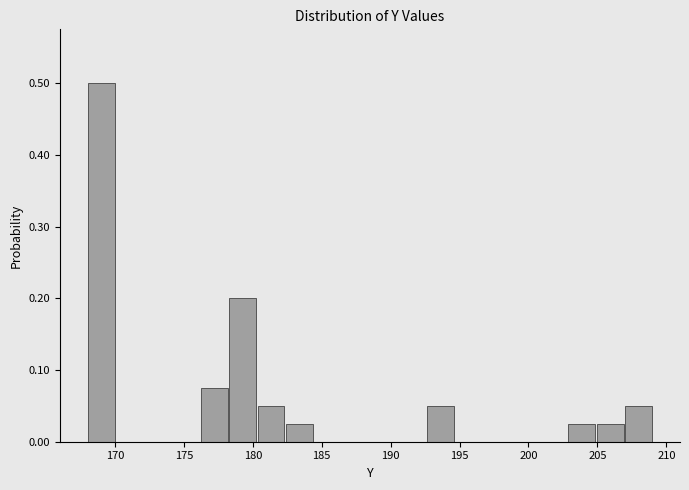

How tall is the bar that spans 178.25 to 180.30 on the x-axis? Neither the bar edges nor the heights are printed on the chart, so give them approximately, as read against the axes.

0.20